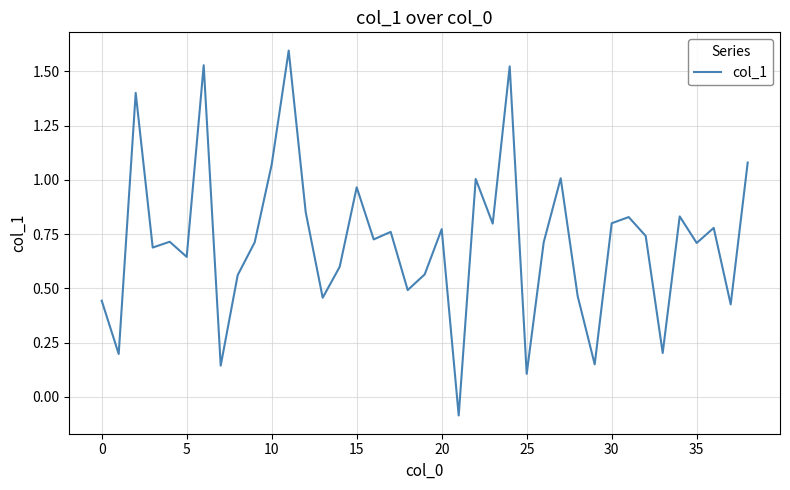

What is the difference between the maximum and minimum values?

1.7